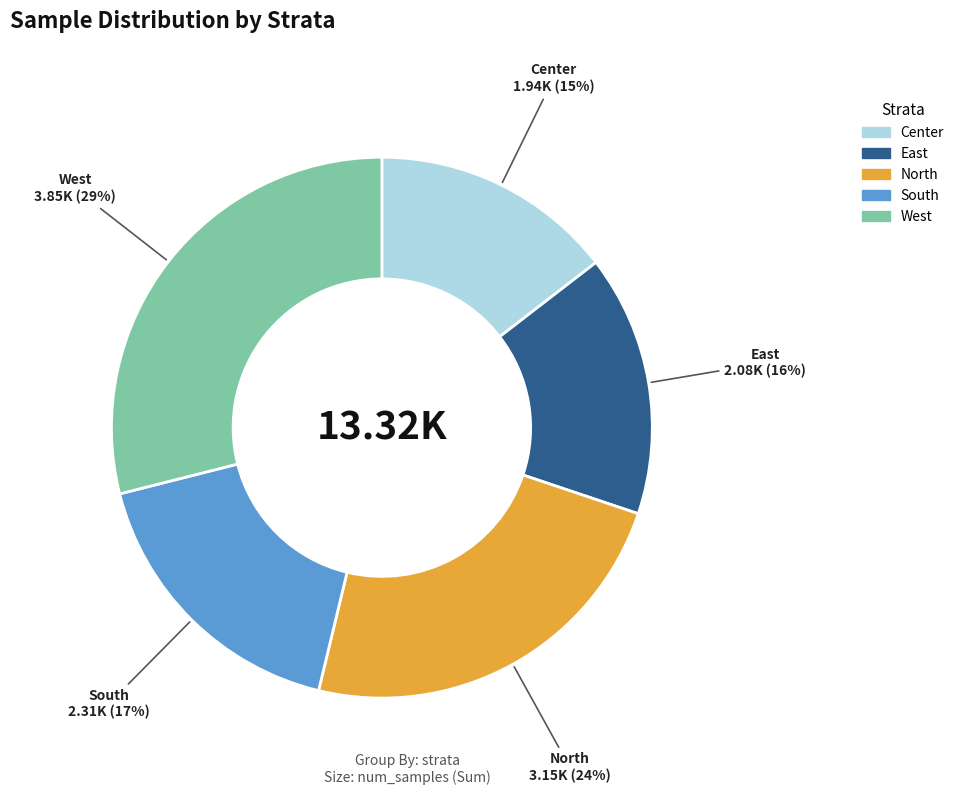

To the nearest percent, what is the difference between the largest and smallest slice percentages?

14%